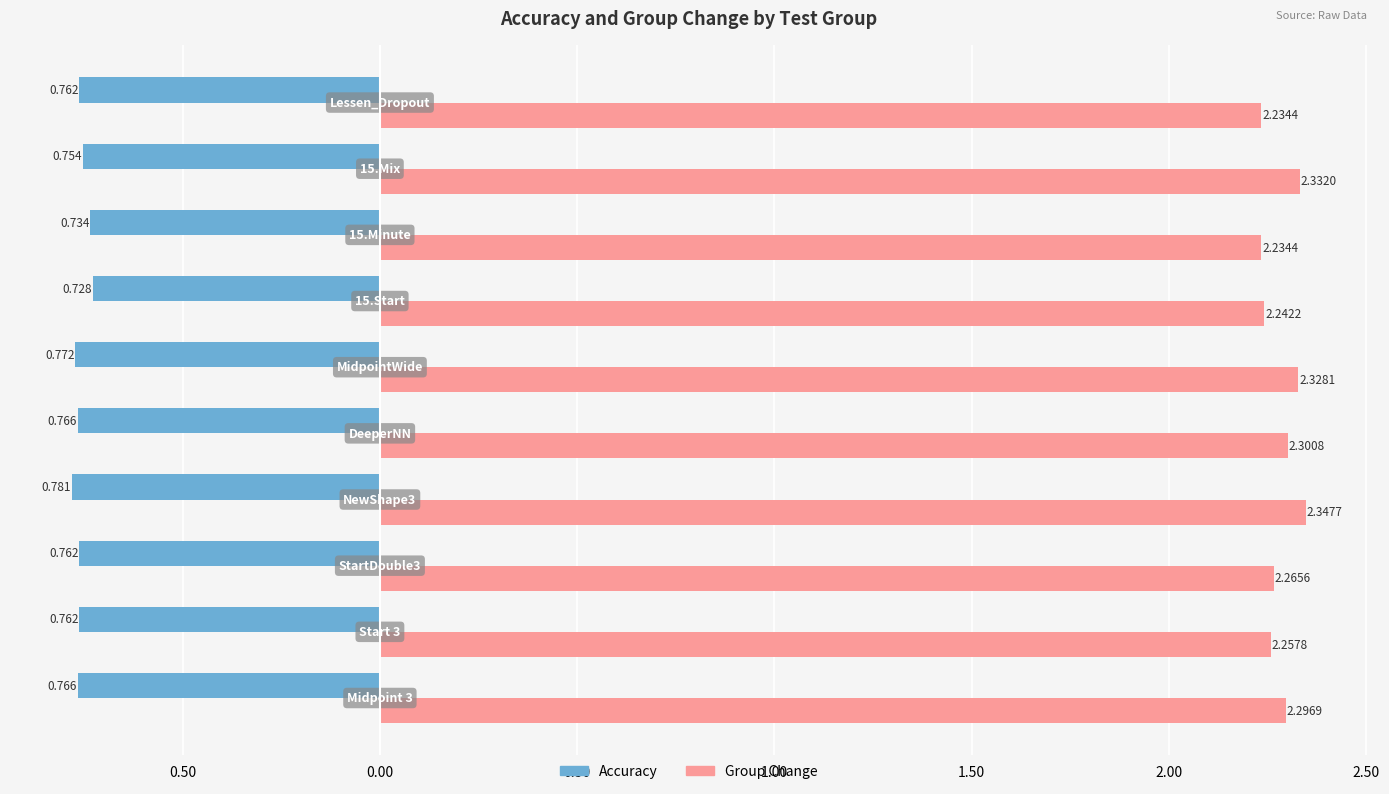

What are all the series names shown in the legend?

Accuracy, Group Change